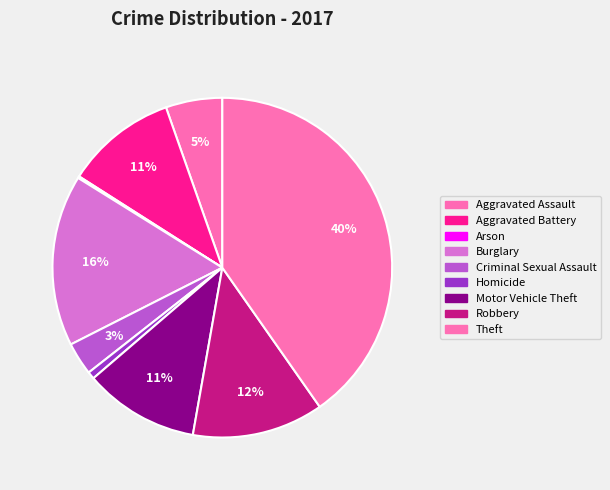

True or false: Homicide accounts for 12% of the total.

False